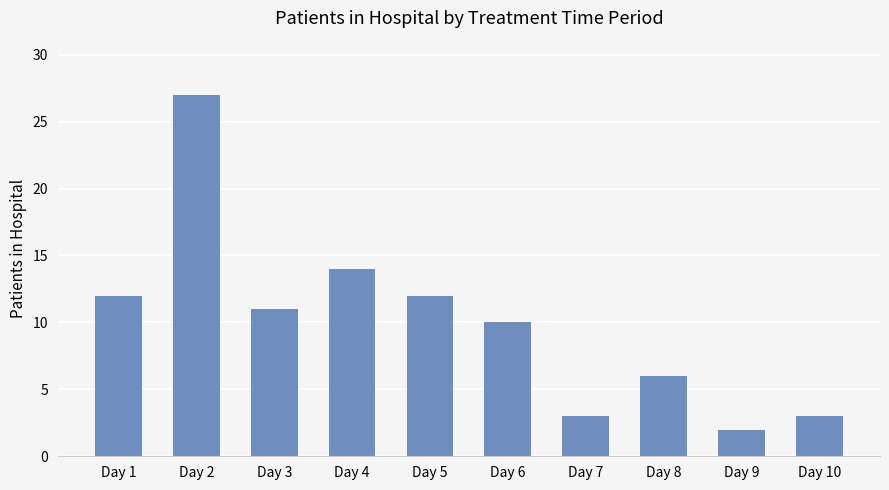

How many bars are there in total?

10